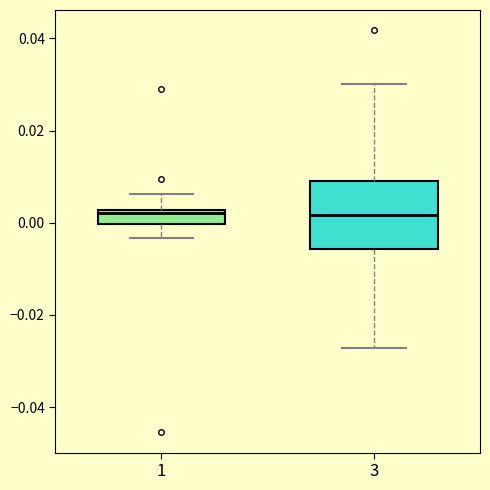

Which box is the tallest, from its lower edge to its upper edge?

3